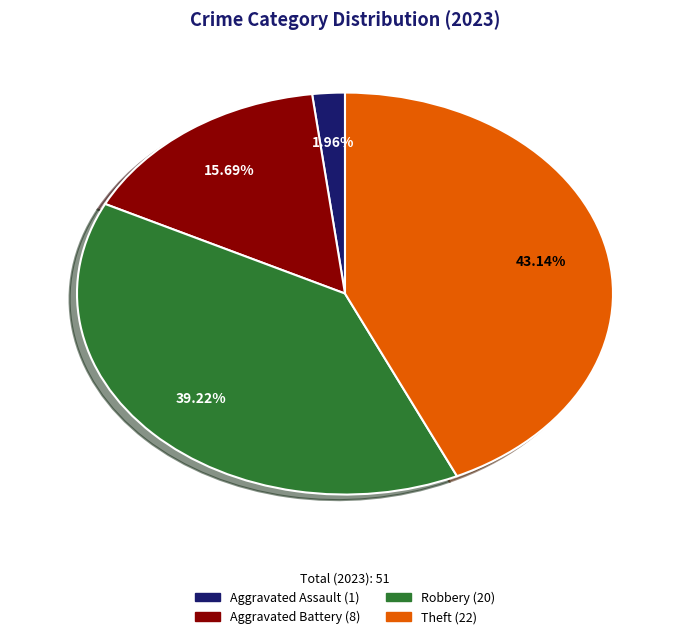

What percentage do Aggravated Assault and Theft together represent?

45.1%